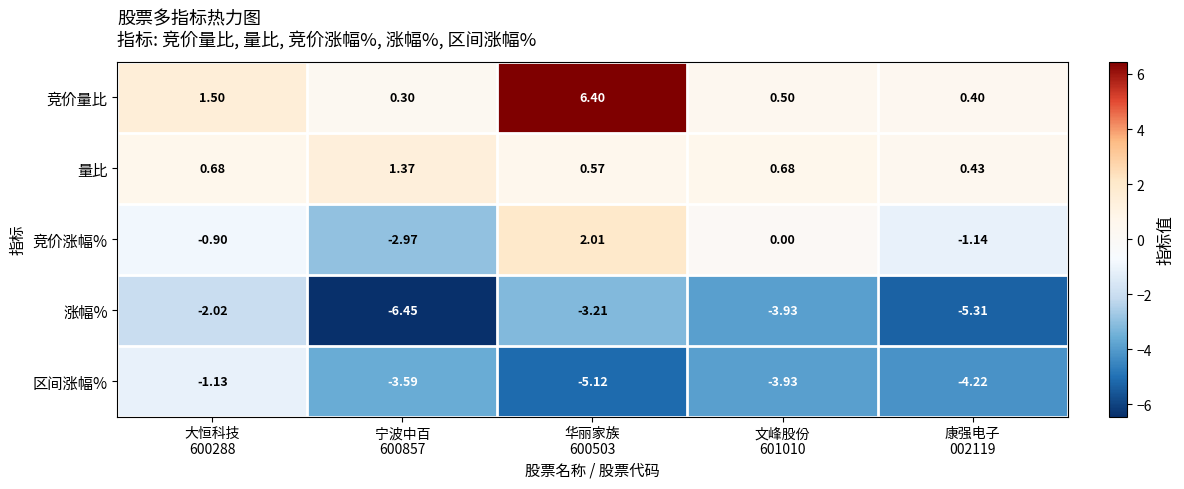

Rank the series by their maximum value, from highest to lowest.

竞价量比, 竞价涨幅%, 量比, 区间涨幅%, 涨幅%